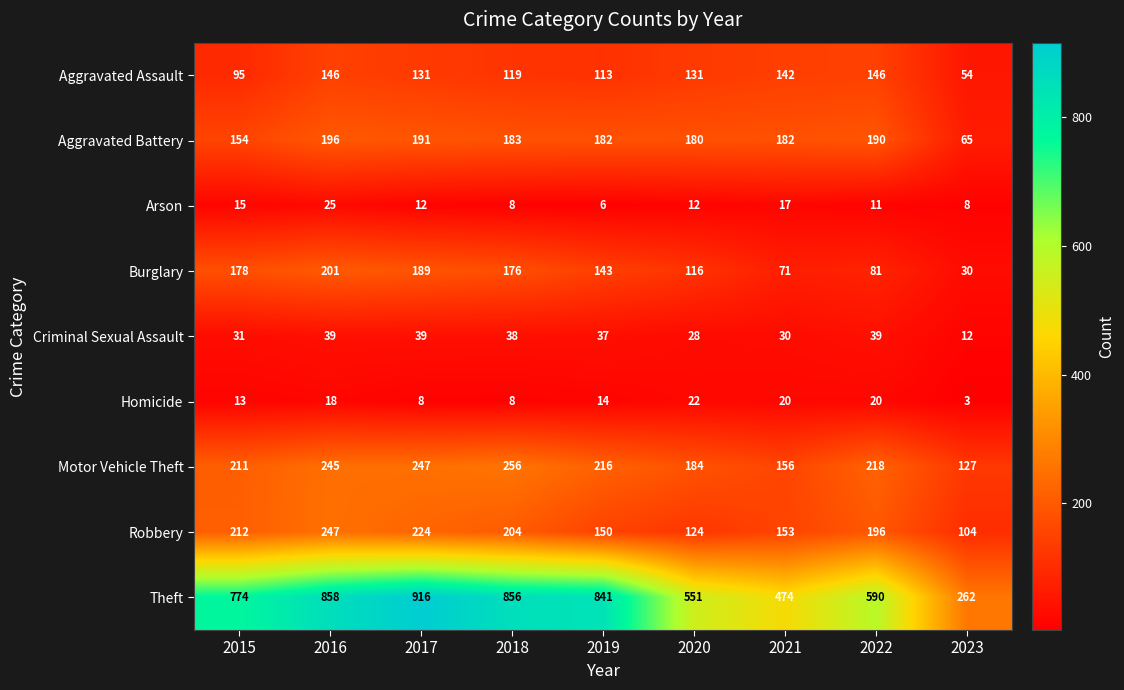

What is the spread (max minus min) of values at 2021?

457